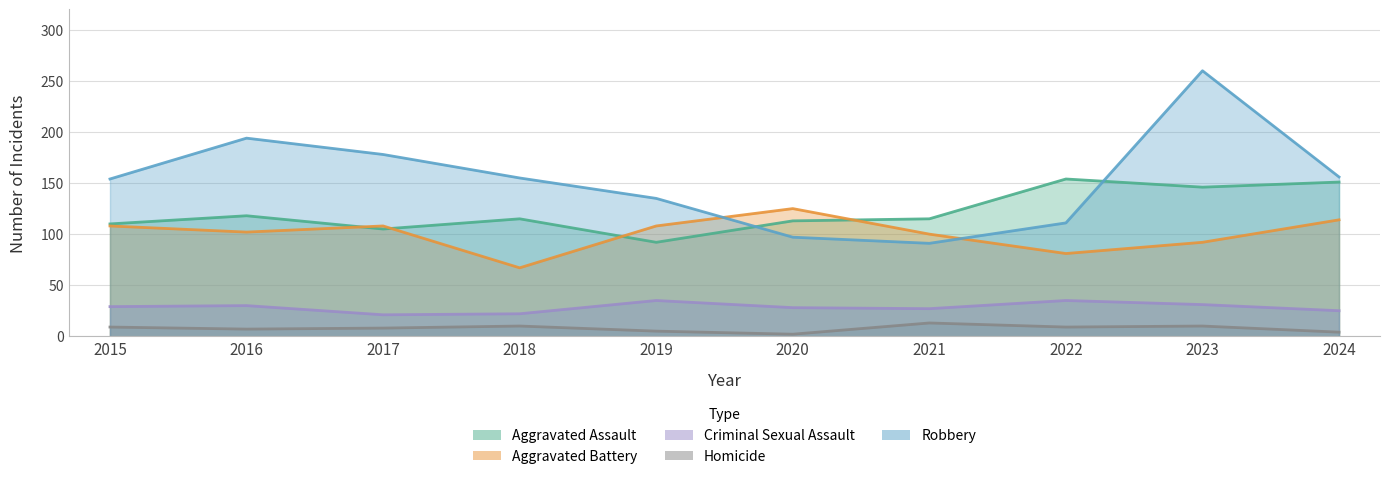

Rank the series at 2021 from highest to lowest value.

Aggravated Assault, Aggravated Battery, Robbery, Criminal Sexual Assault, Homicide